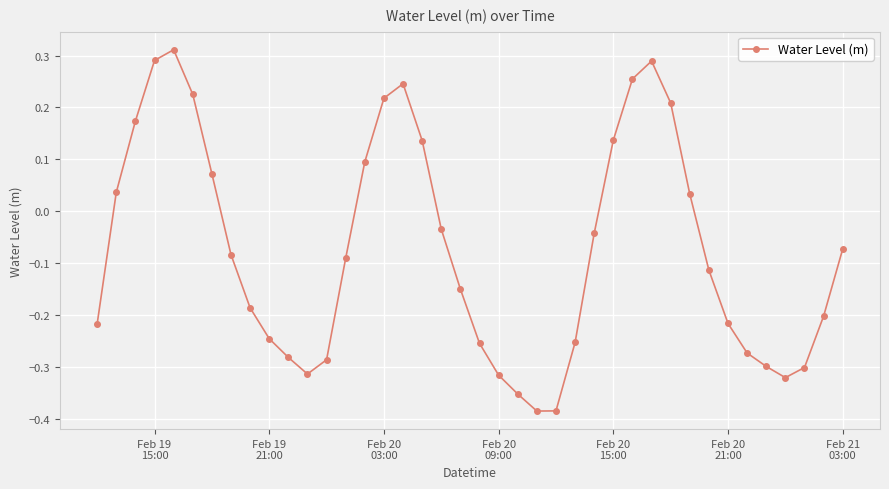

What is the sum of all values?

-2.9